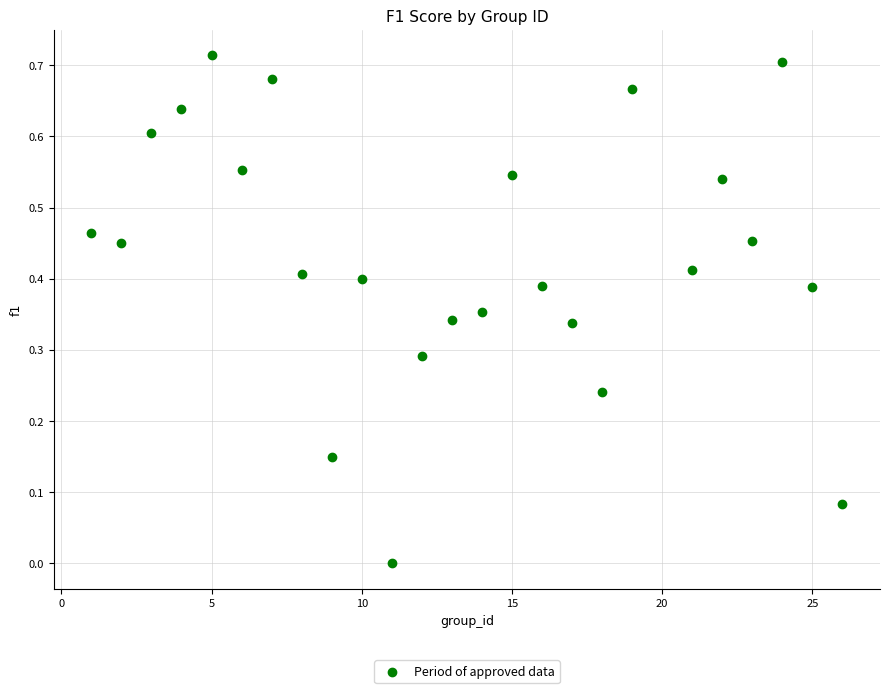

What is the range of X values (max minus min)?

25.0